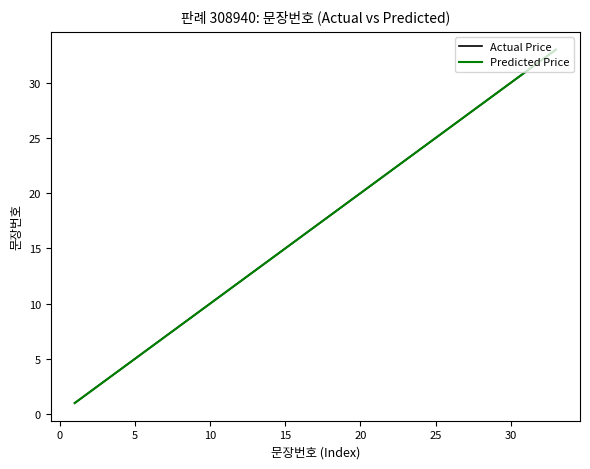

Does the chart display data point markers on the line(s)?

No